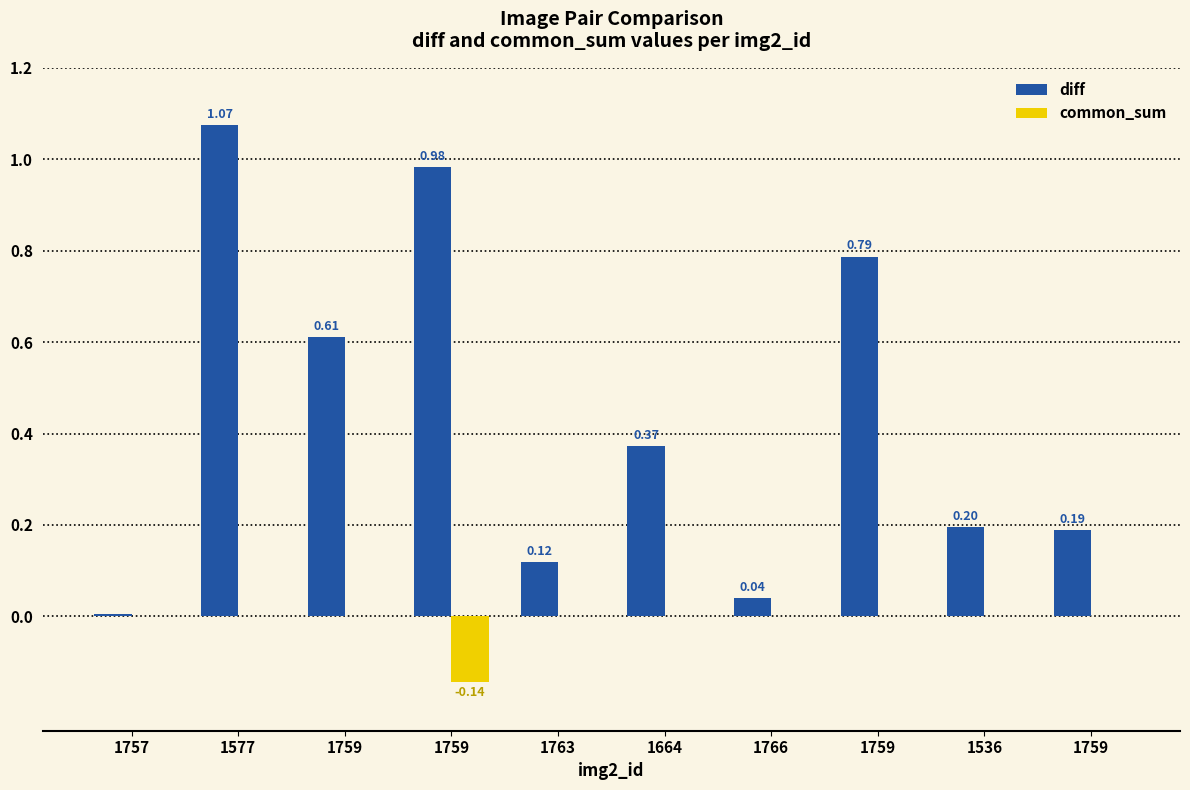

Reading left to right, list all the values displayed in this chart.

diff: 0.0	1.1	0.6	1.0	0.1	0.4	0.0	0.8	0.2	0.2
common_sum: 0.0	0.0	0.0	-0.1	0.0	0.0	0.0	0.0	0.0	0.0